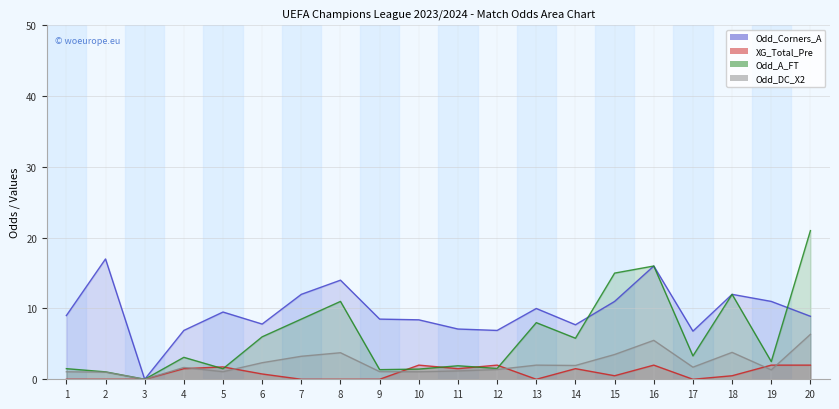

Reading right to left, what are all the values shown in this chart?

Odd_Corners_A: 8.9	11.0	12.0	6.8	16.0	11.0	7.7	10.0	6.9	7.1	8.4	8.5	14.0	12.0	7.8	9.5	6.9	0.0	17.0	9.0
XG_Total_Pre: 2.0	2.0	0.5	0.0	2.0	0.5	1.5	0.0	2.0	1.5	2.0	0.0	0.0	0.0	0.8	1.8	1.5	0.0	0.0	0.0
Odd_A_FT: 21.0	2.5	12.0	3.3	16.0	15.0	5.8	8.0	1.5	1.9	1.4	1.4	11.0	8.5	6.0	1.5	3.1	0.0	1.1	1.5
Odd_DC_X2: 6.3	1.3	3.8	1.7	5.5	3.5	1.9	2.0	1.4	1.2	1.1	1.1	3.8	3.2	2.3	1.1	1.7	0.0	1.0	1.1